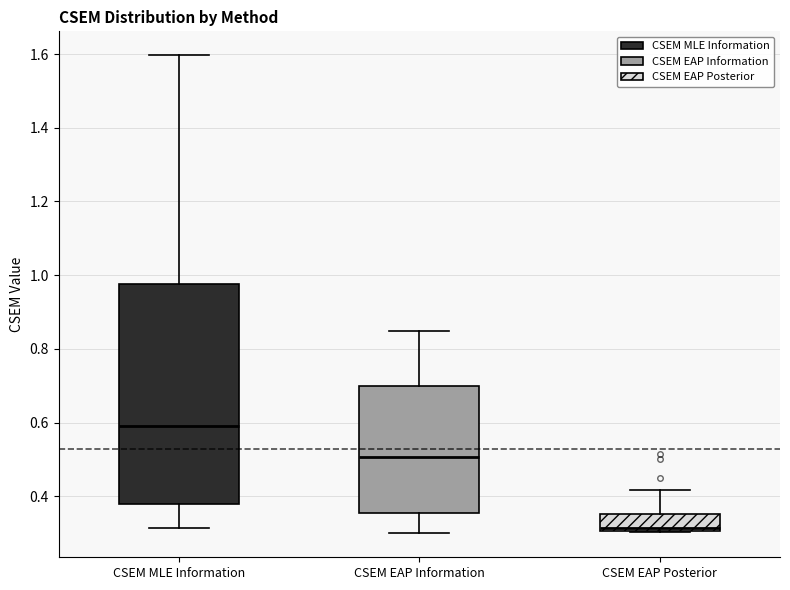

Reading left to right, transcribe this box plot: for each box, give where its median line is, the range the box spans, and where its two whiskers end, as read against the y-axis. The values are not printed on the chart, so give them approximately, as read against the axis.

CSEM MLE Information: median 0.60, box 0.38 to 0.98, whiskers 0.32 to 1.60
CSEM EAP Information: median 0.50, box 0.36 to 0.70, whiskers 0.30 to 0.84
CSEM EAP Posterior: median 0.32, box 0.30 to 0.36, whiskers 0.30 to 0.42